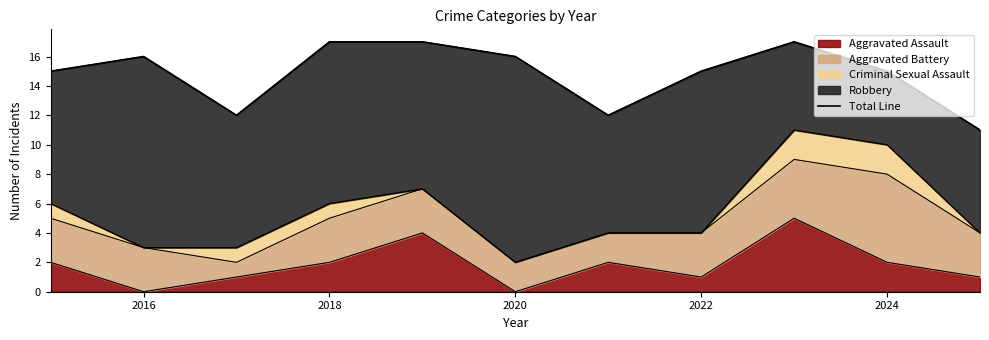

What is the maximum value for Aggravated Assault?

5